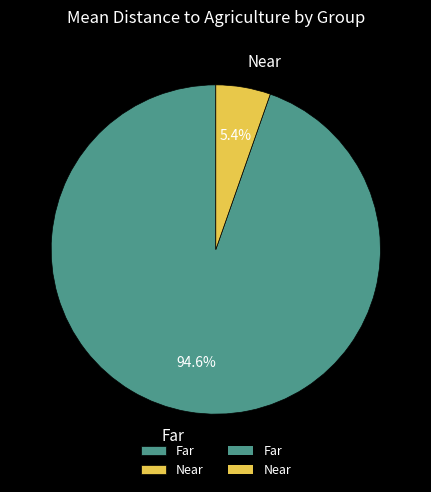

Rank the categories by value from lowest to highest.

Near, Far